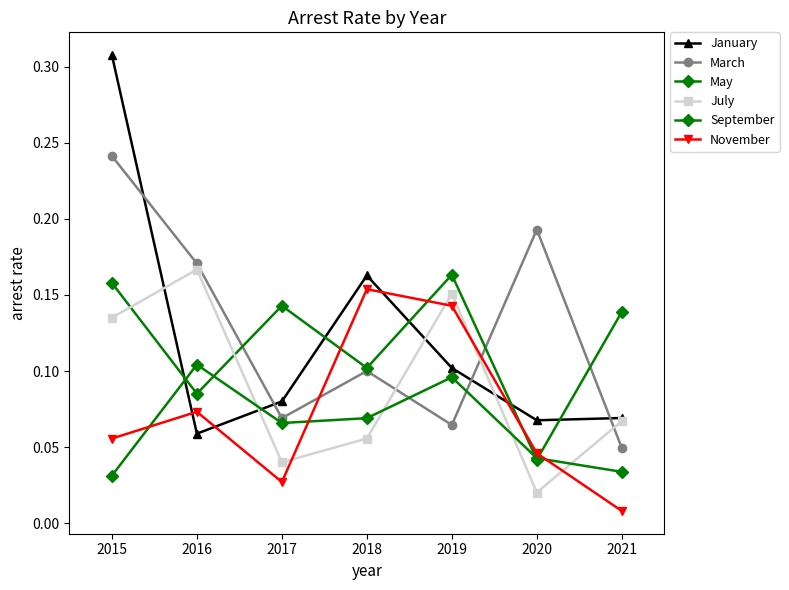

Rank the series by their maximum value, from highest to lowest.

January, March, July, May, November, September